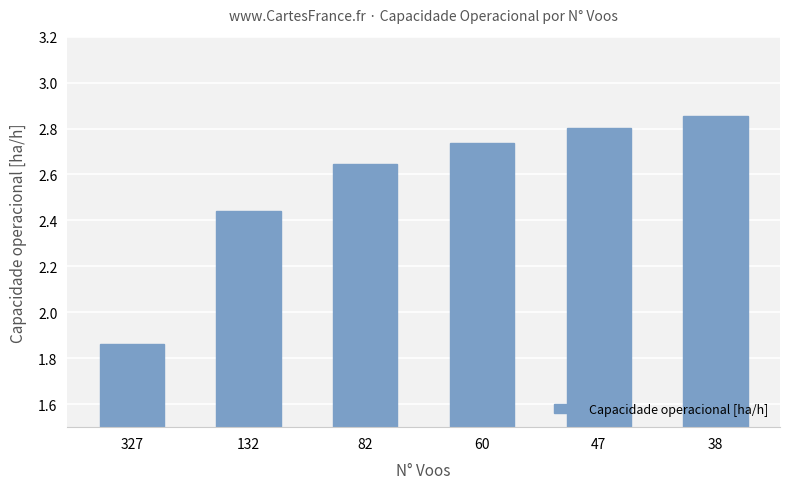

What is the value of the 5th bar from the left?

2.8